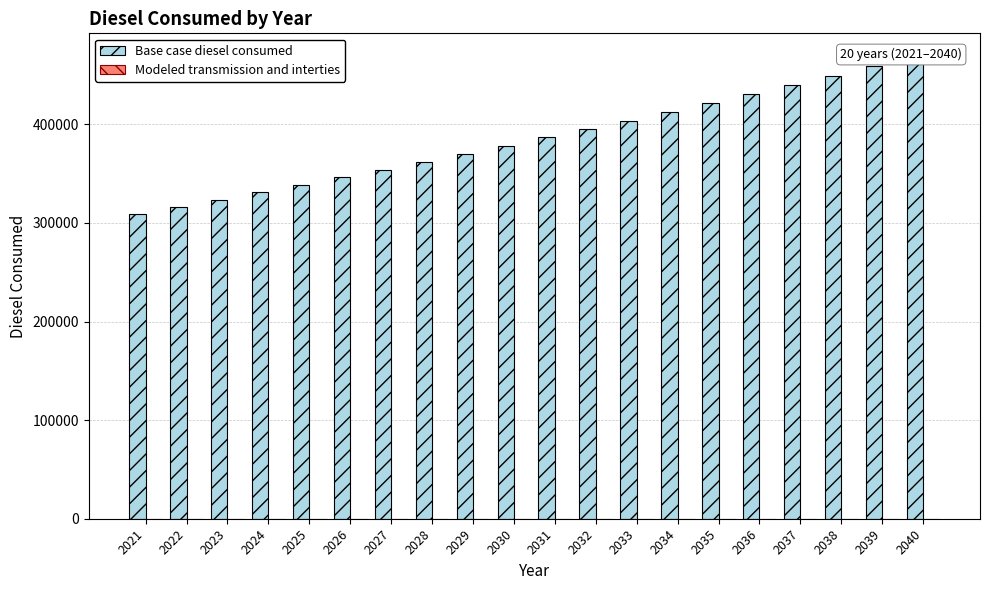

At which category is the sum across all series the highest?

2040